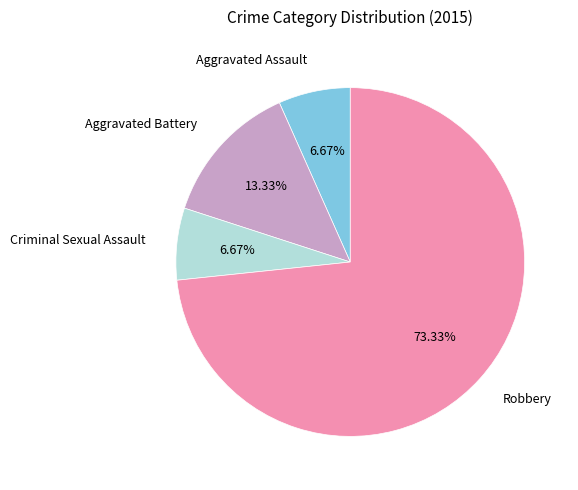

Which category accounts for the majority?

Robbery